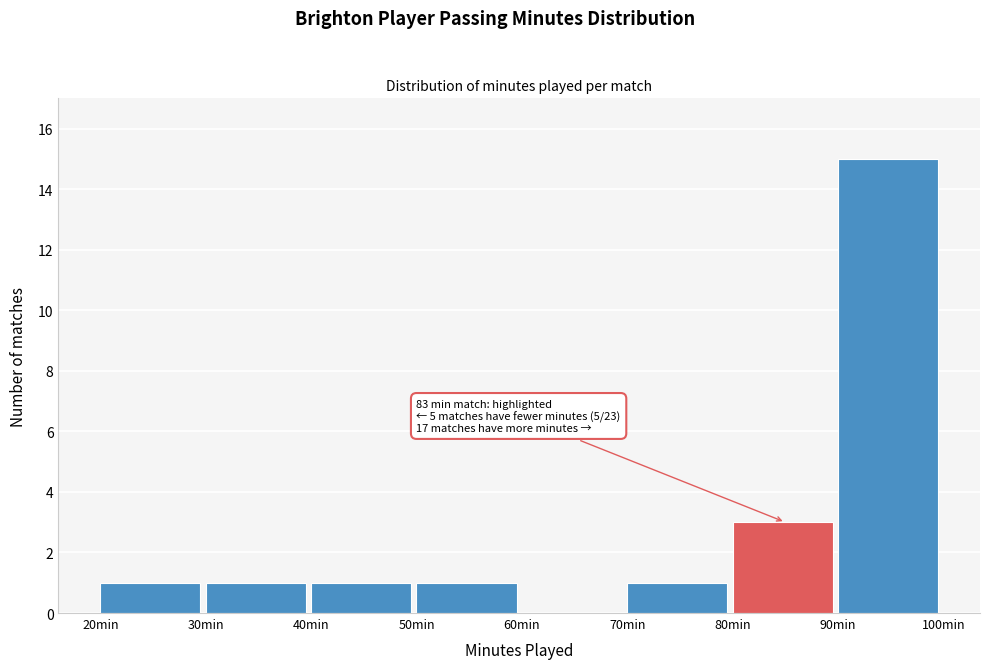

Over which range of the x-axis is the bar tallest?

90 to 100